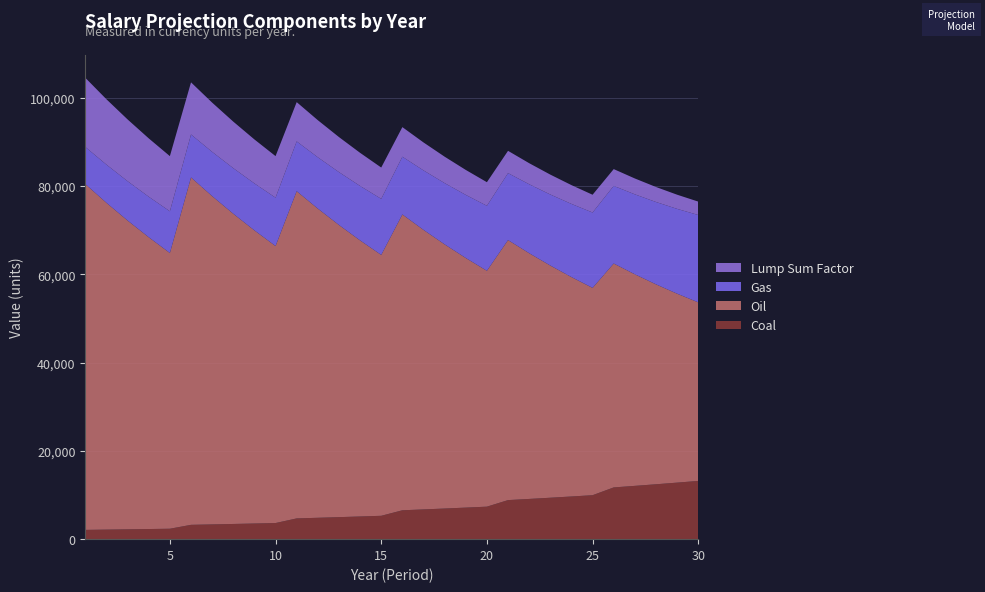

What is the highest value of the Coal series?

13197.8